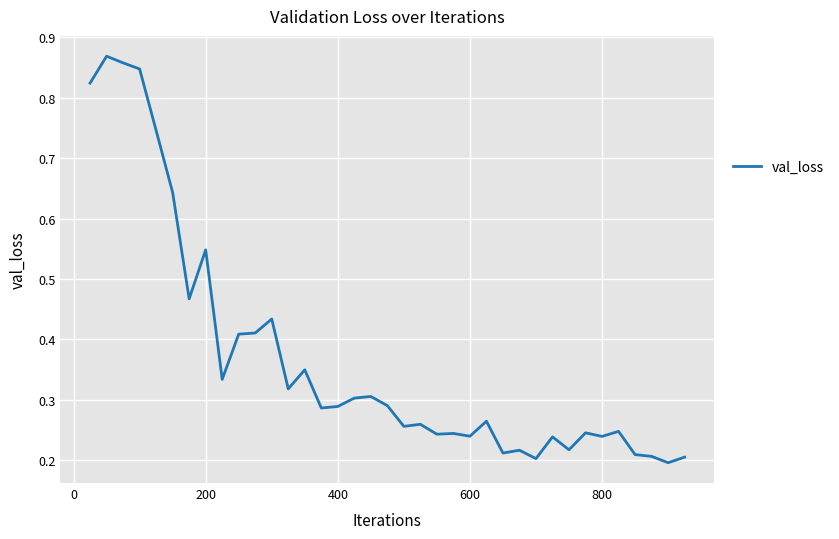

What is the greatest value displayed?

0.9